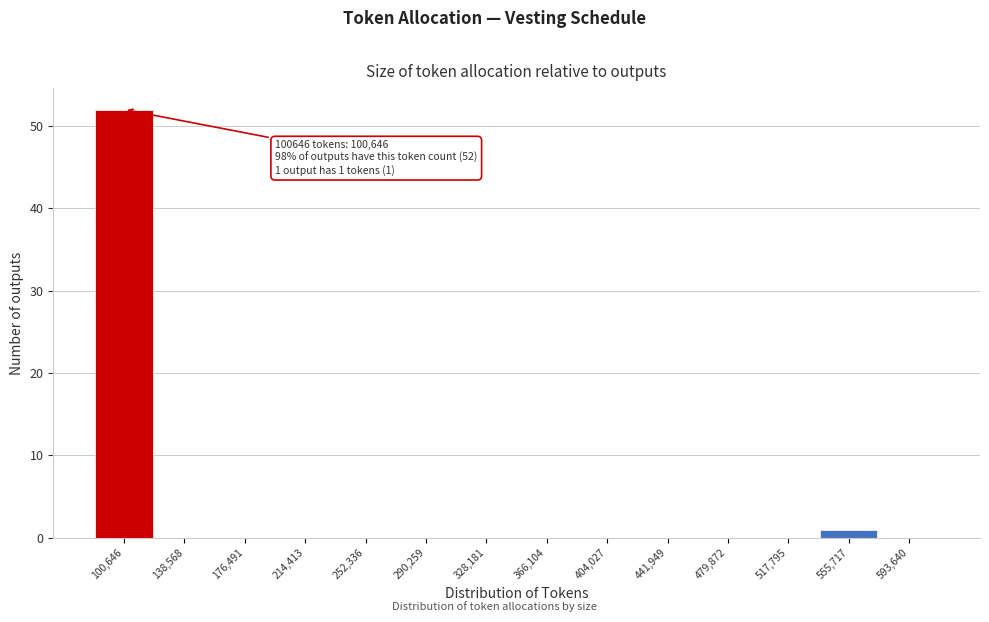

Reading left to right, what are all the values shown in this chart?

100,646=52	138,568=0	176,491=0	214,413=0	252,336=0	290,259=0	328,181=0	366,104=0	404,027=0	441,949=0	479,872=0	517,795=0	555,717=1	593,640=0